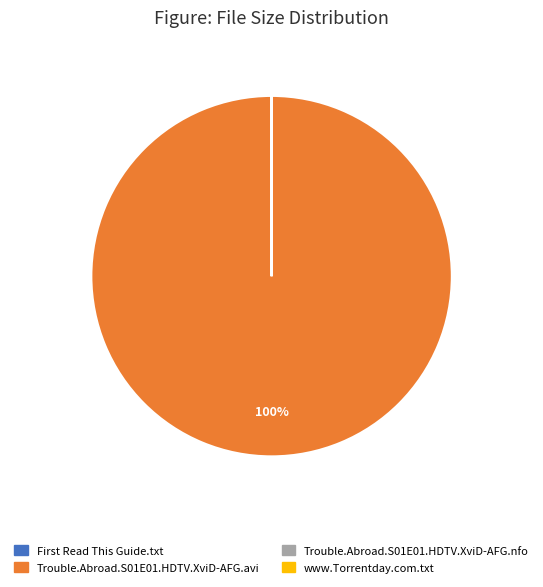

What is the majority slice?

Trouble.Abroad.S01E01.HDTV.XviD-AFG.avi